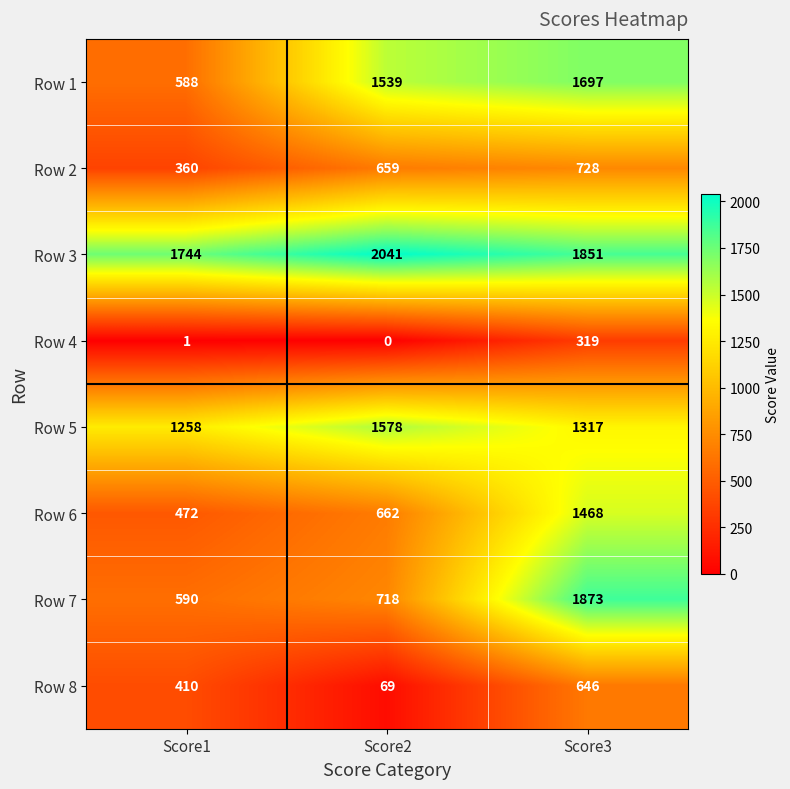

At which label does Row 3 first exceed 1851?

Score2